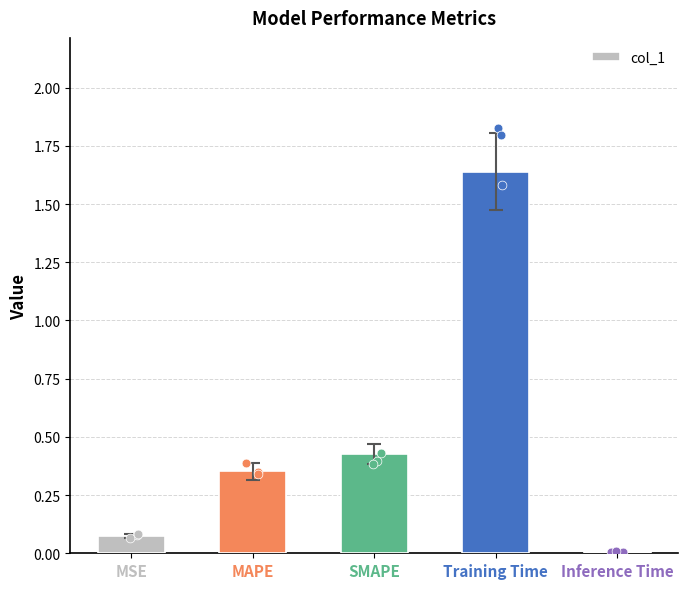

What is the change in value from MAPE to Inference Time?

-0.3